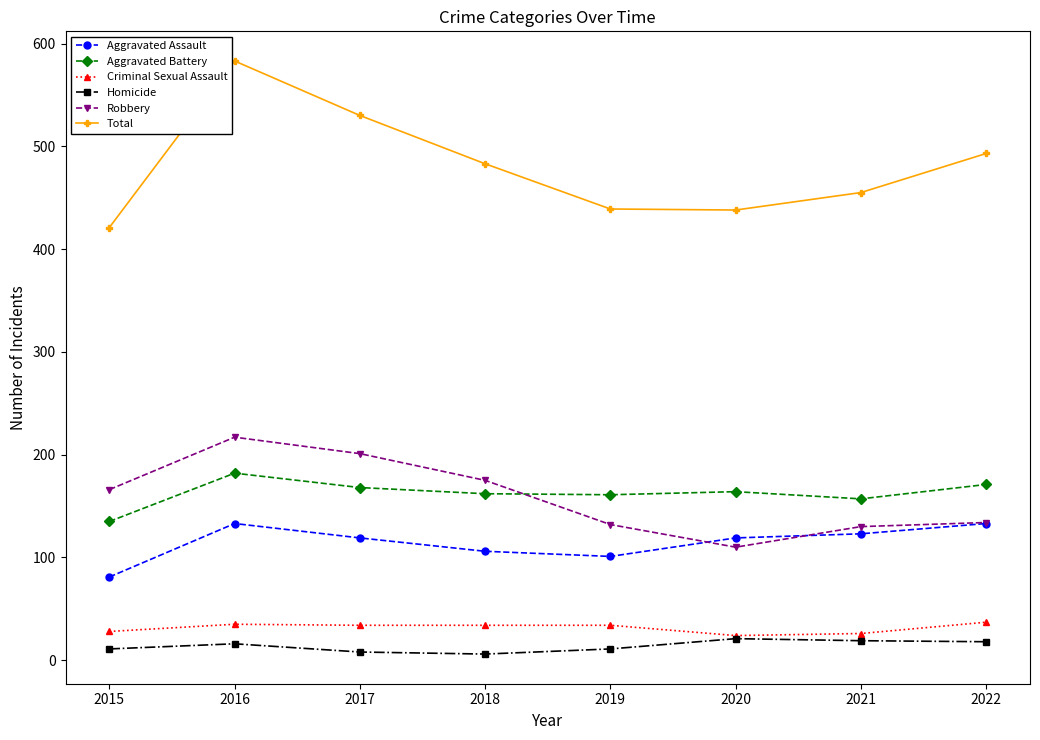

Rank the series at 2018 from lowest to highest value.

Homicide, Criminal Sexual Assault, Aggravated Assault, Aggravated Battery, Robbery, Total